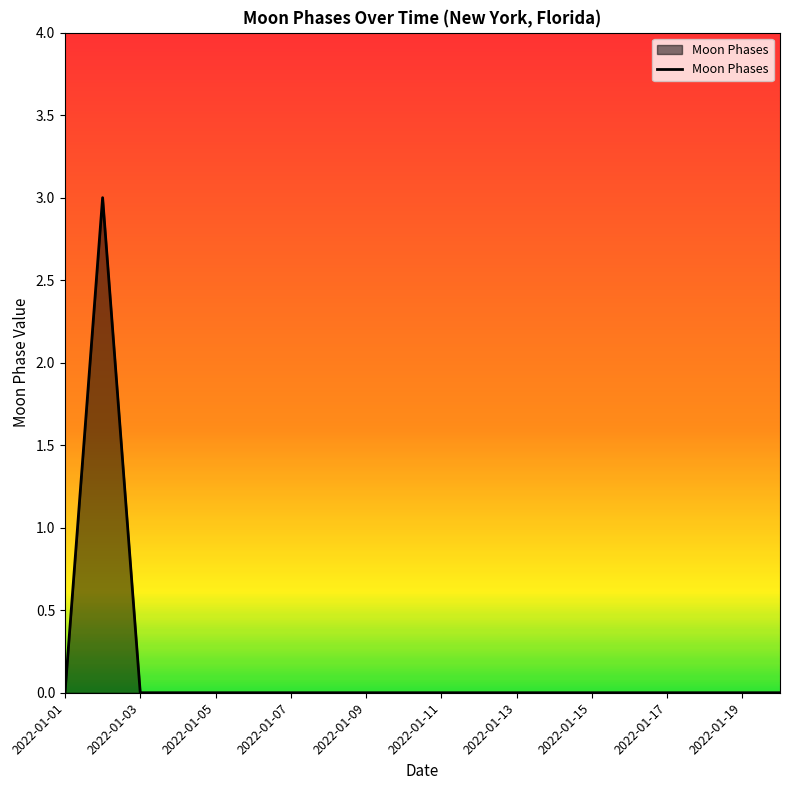

What is the greatest value displayed?

3